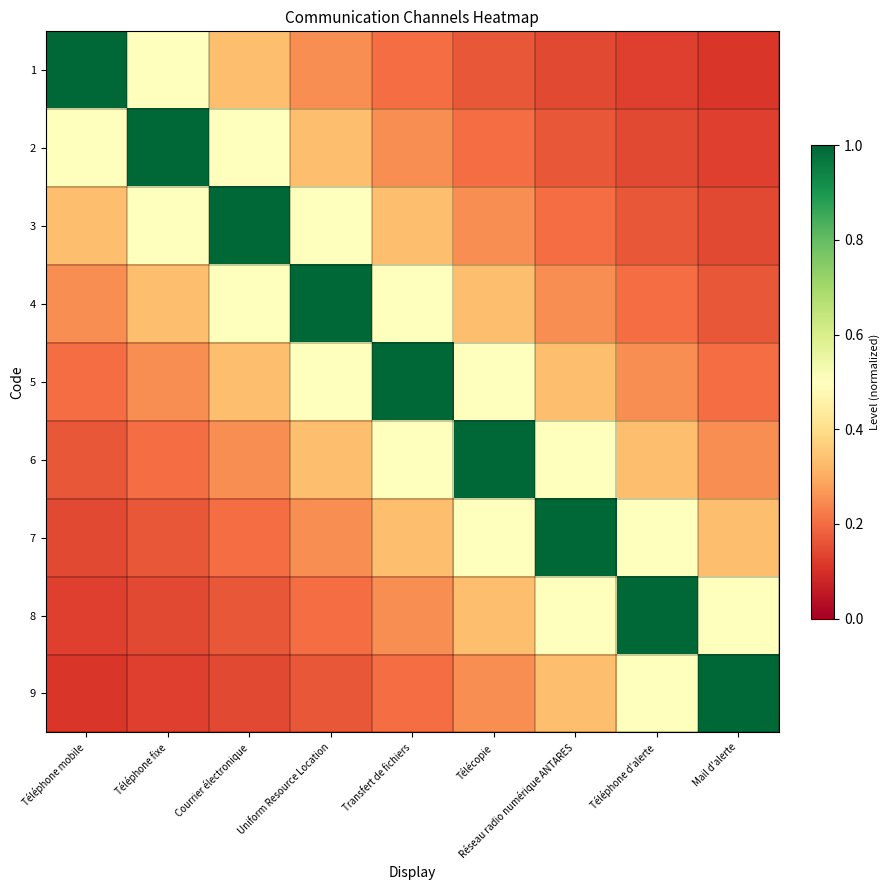

Which series changed the most between Téléphone fixe and Téléphone d'alerte?

2